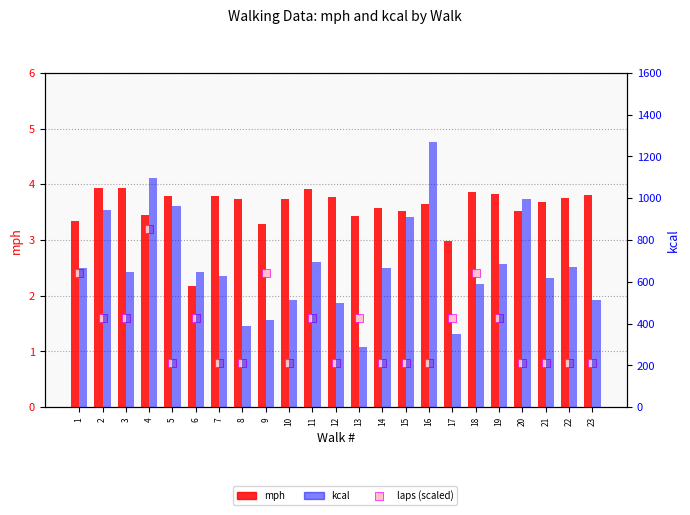

What are all the series names shown in the legend?

mph, laps (scaled), kcal